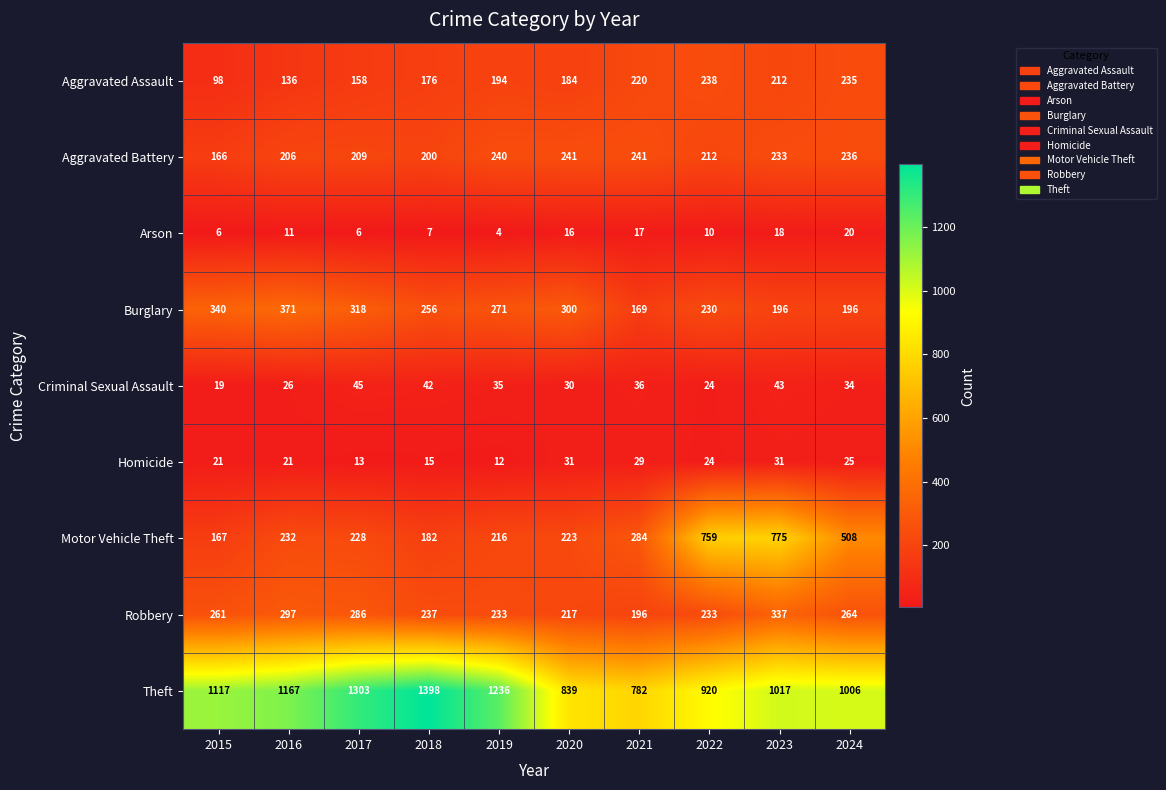

Count the number of categories in the chart.

10